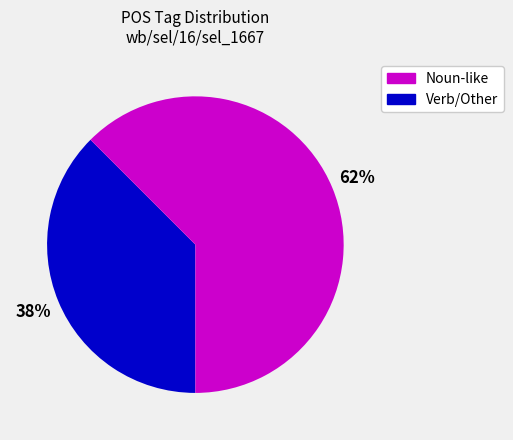

To the nearest percent, what is the average slice percentage?

50%